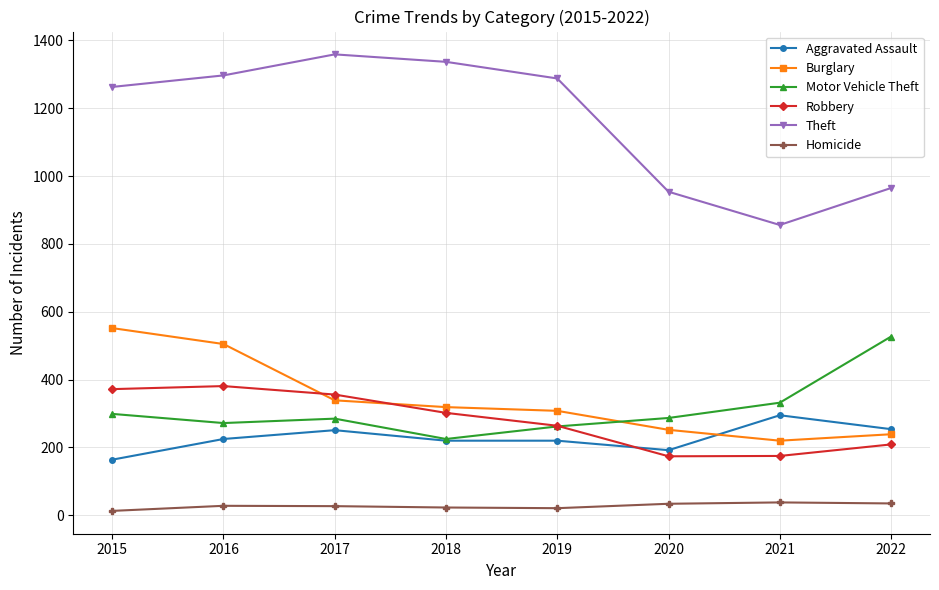

What is the sum of the Aggravated Assault values at 2022 and 2020?

446